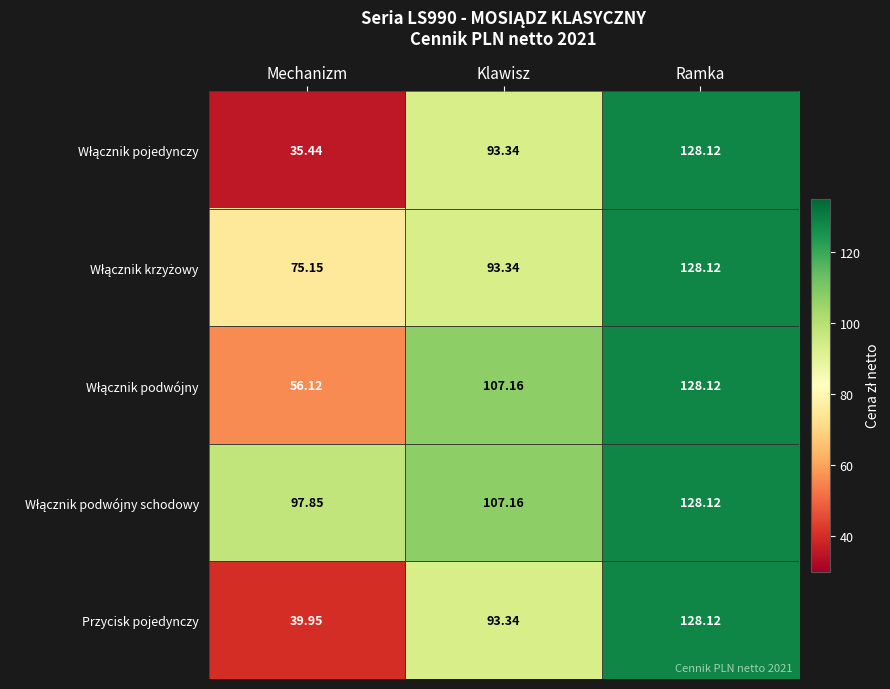

Where does the Przycisk pojedynczy series first go above 93?

Klawisz